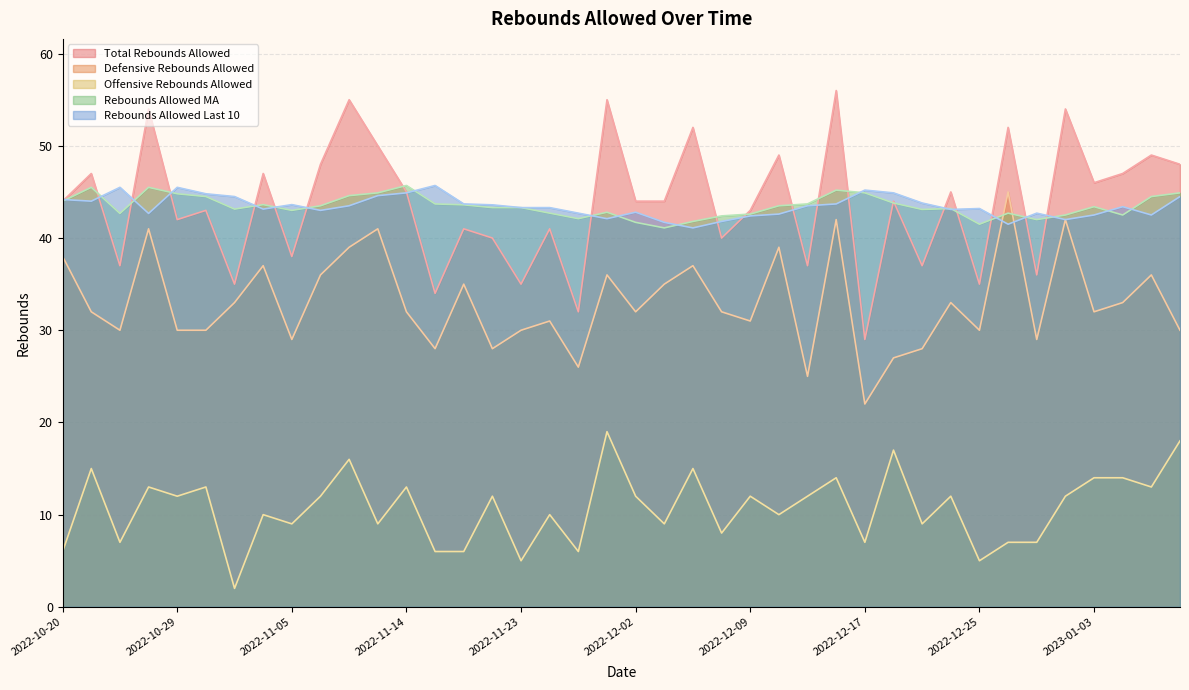

At which category does the chart reach its minimum across all series?

2022-11-02